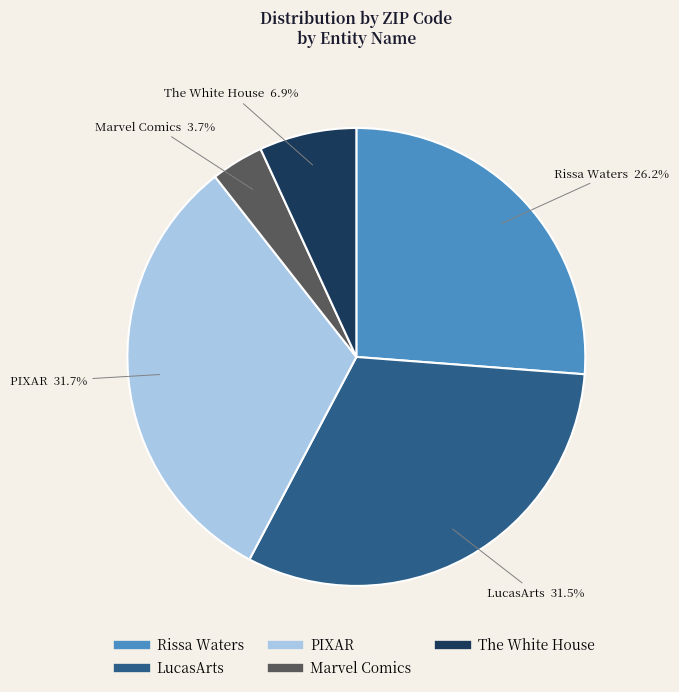

Between Rissa Waters and Marvel Comics, which is larger?

Rissa Waters